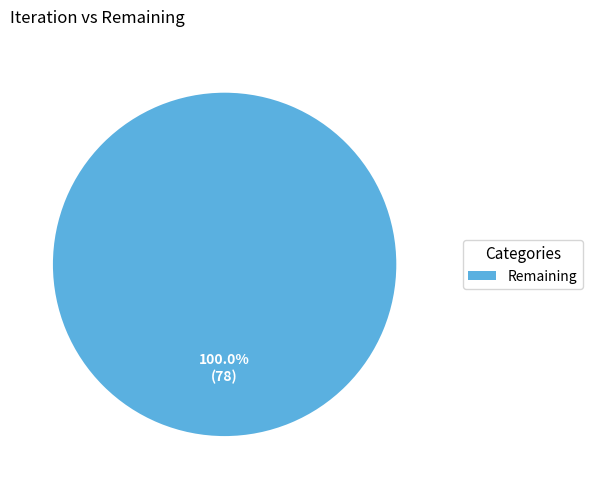

Does any single category account for the majority?

Yes